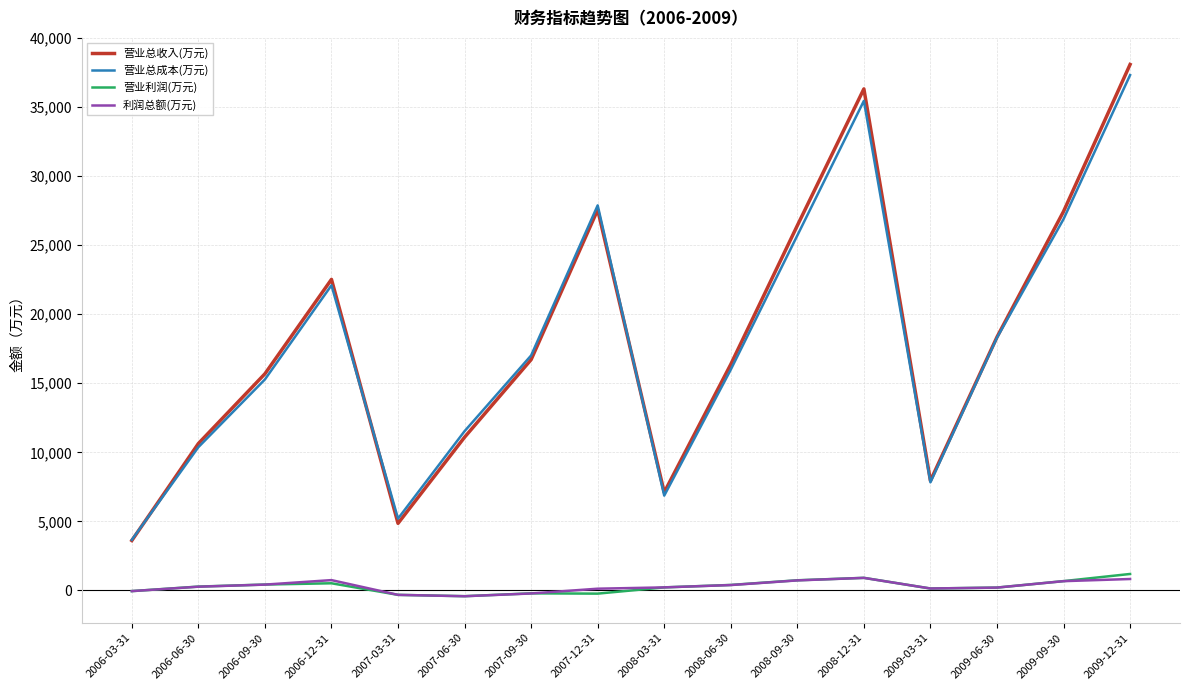

Which label corresponds to the largest value in the chart?

2009-12-31